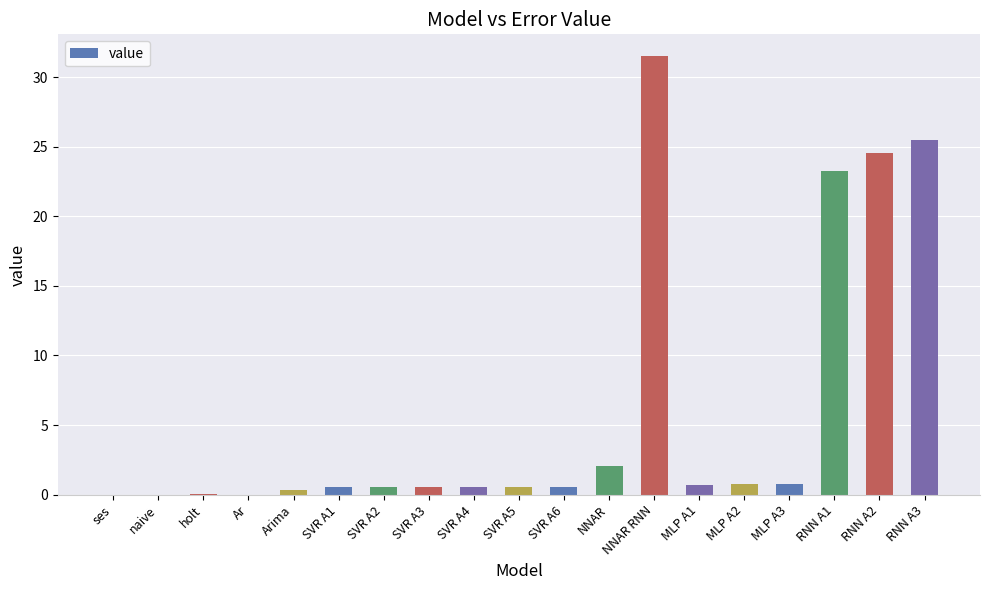

What is the maximum value shown in the chart?

31.5